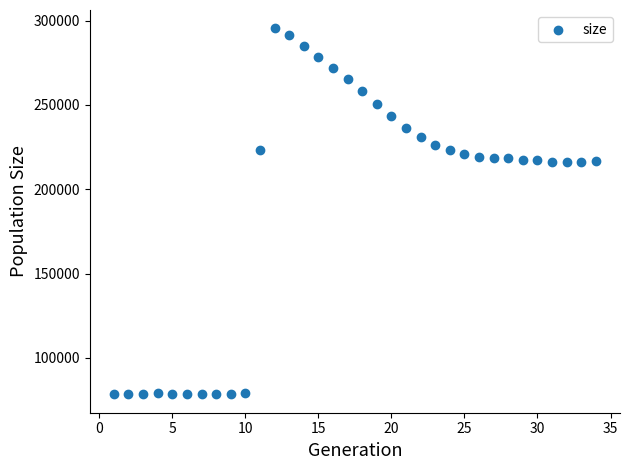

What is the range of Y values (max minus min)?

217200